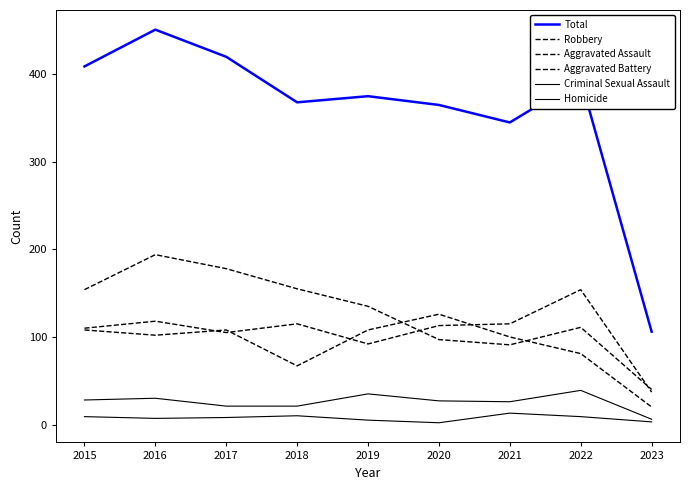

Does the chart have visible grid lines?

No